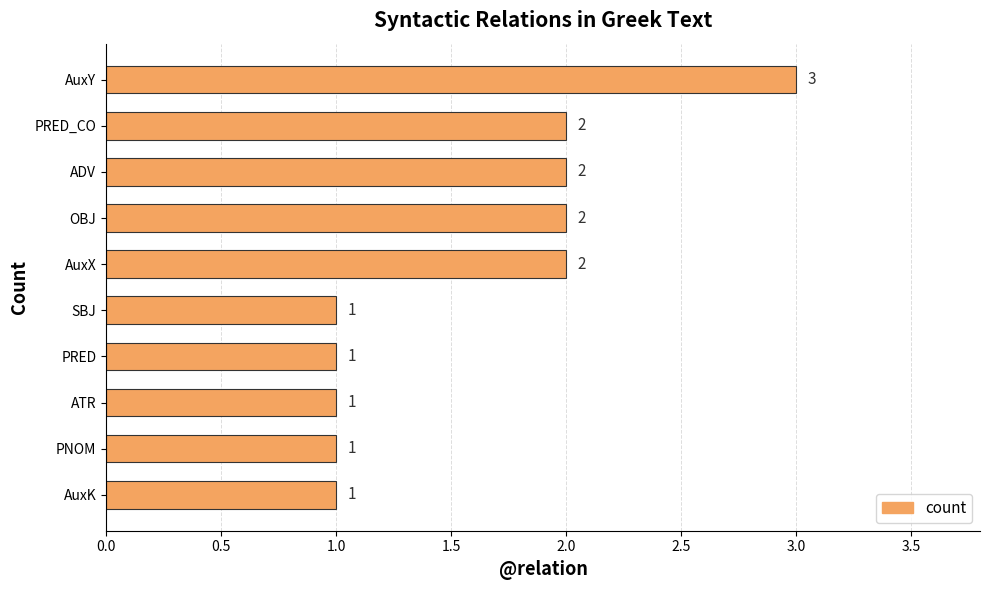

What is the difference between the second highest and minimum values?

1